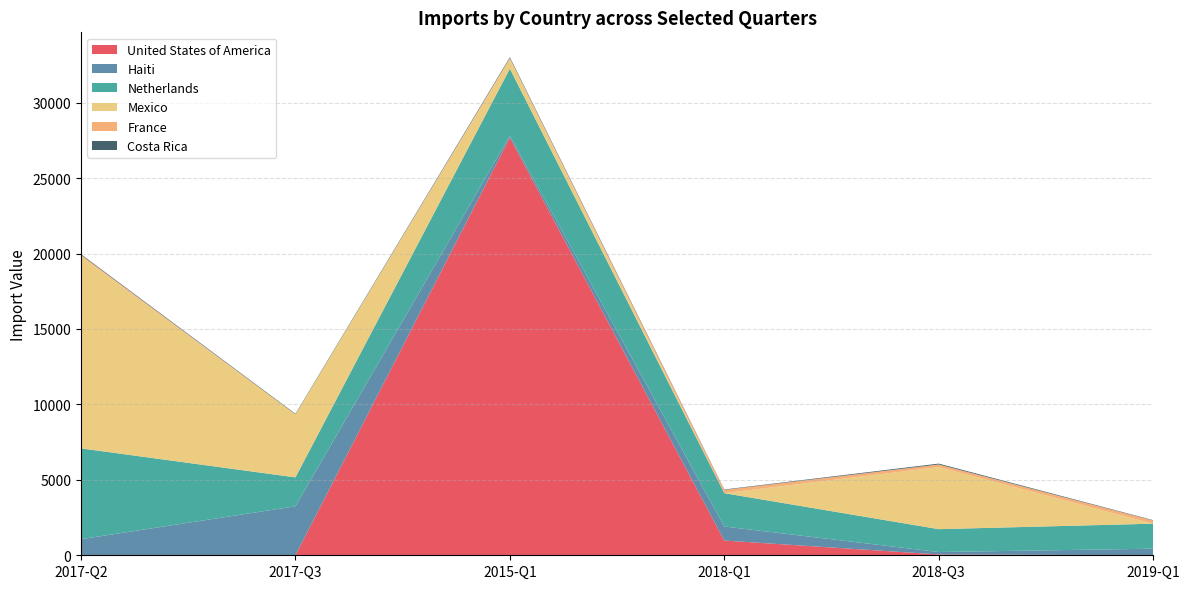

Reading left to right, extract all data points from this chart.

United States of America: 4	1	27689	976	56	1
Haiti: 1064	3245	125	932	160	435
Netherlands: 6017	1918	4442	2209	1516	1658
Mexico: 12732	4177	633	3	4114	2
France: 90	1	63	214	172	210
Costa Rica: 46	37	60	27	58	25